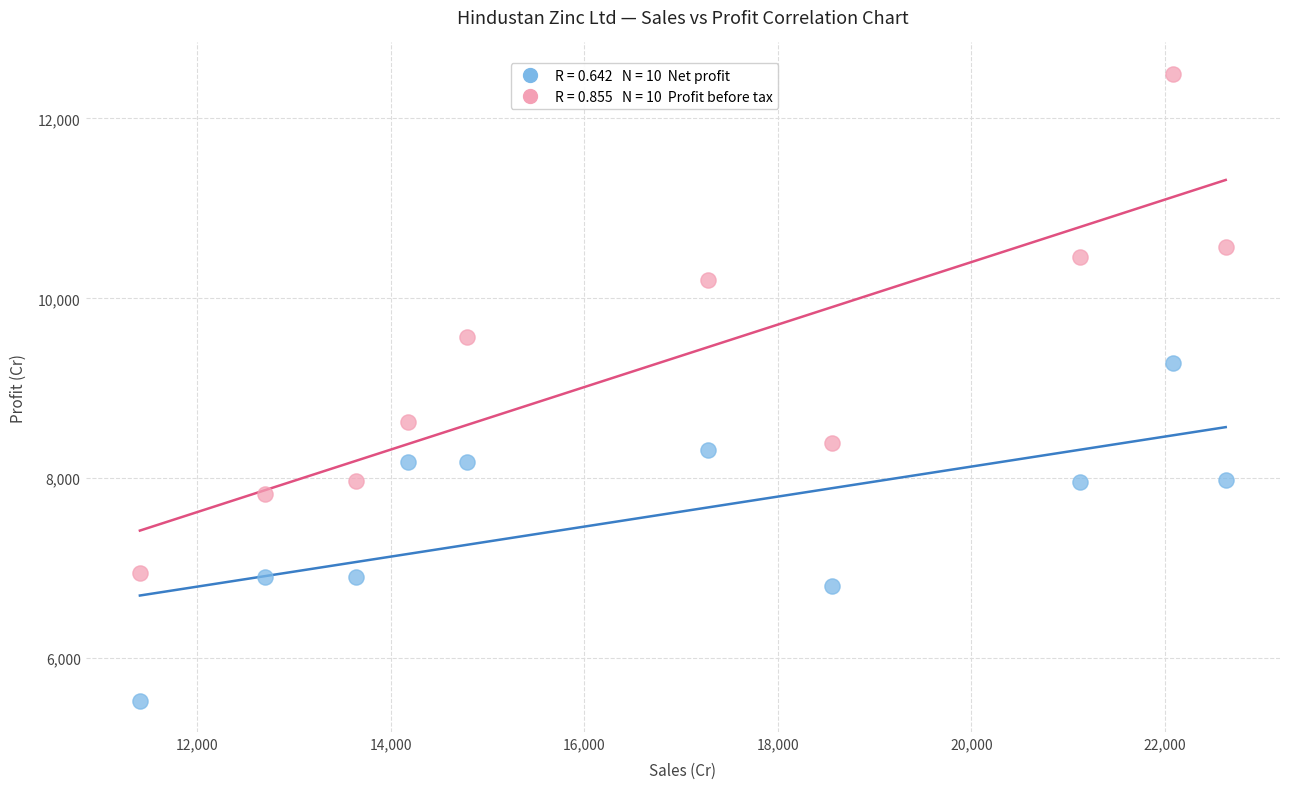

Across all data points, what is the range of Y values (max minus min)?

6971.0